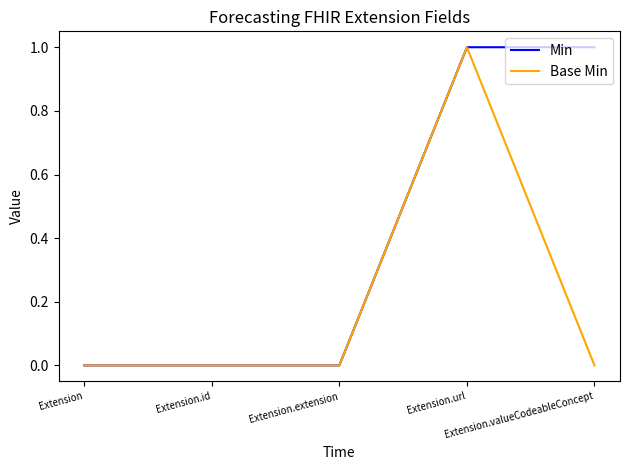

Which series has the largest total across all categories?

Min